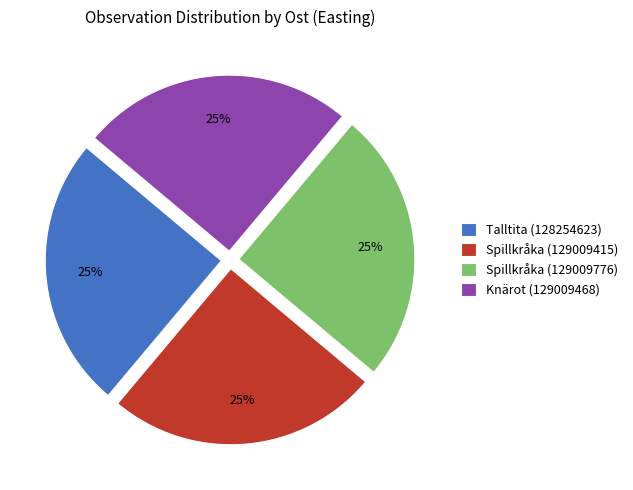

Count the number of slices in the pie.

4